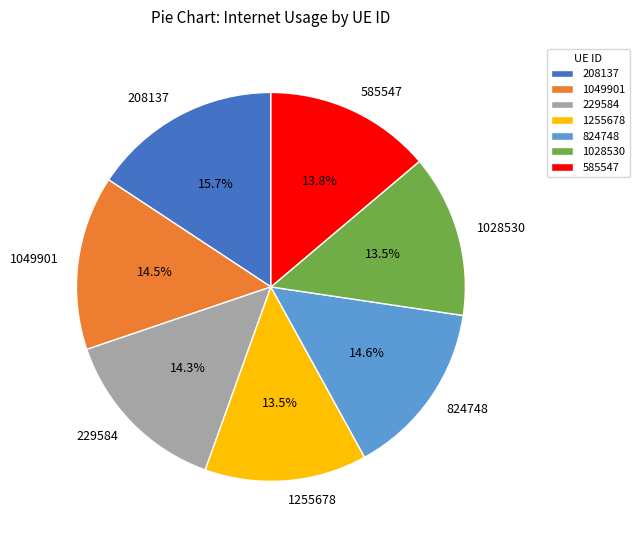

Which category has the biggest portion of the pie?

208137